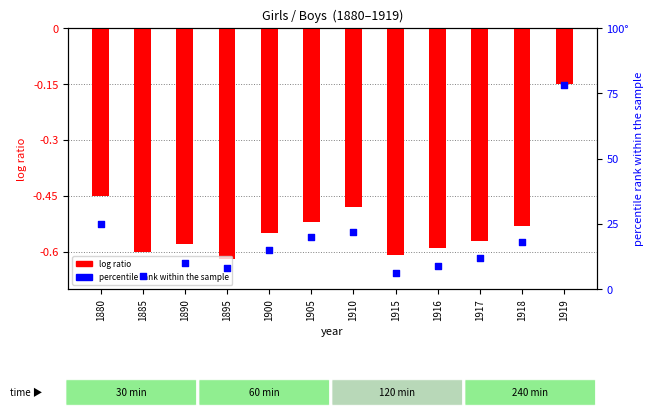

Which series has the widest spread of Y values?

percentile rank within the sample